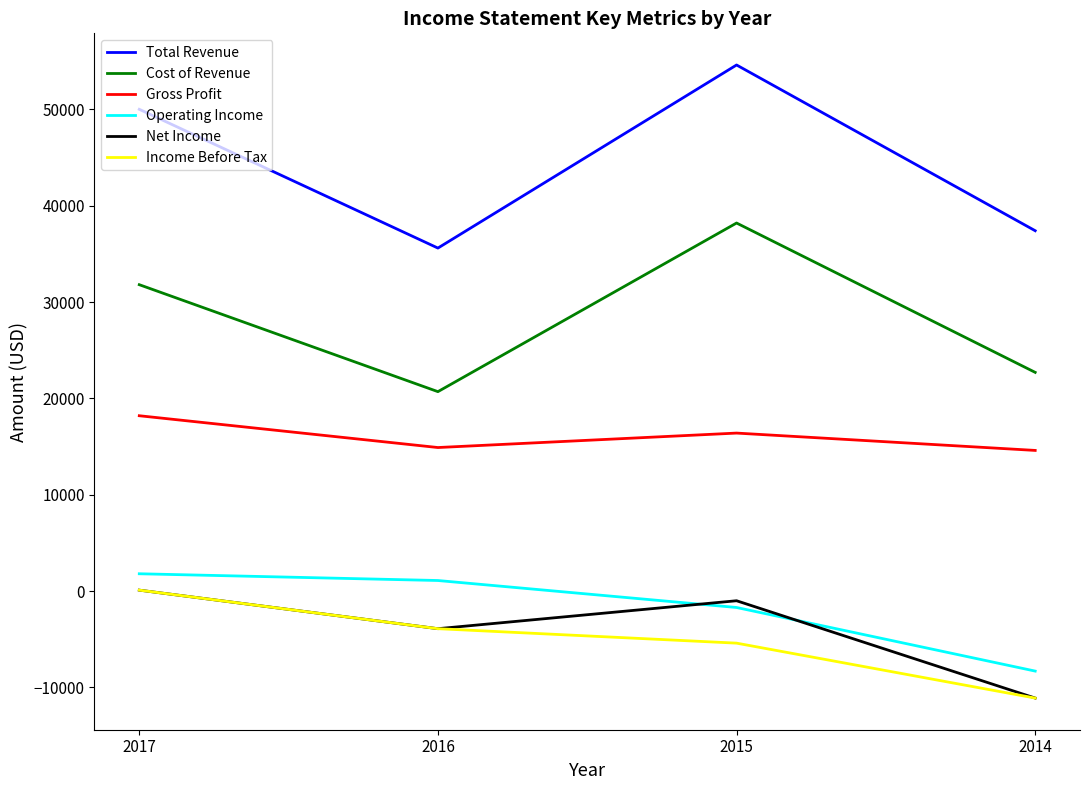

Is it true that Total Revenue equals 35600 at 2016?

True